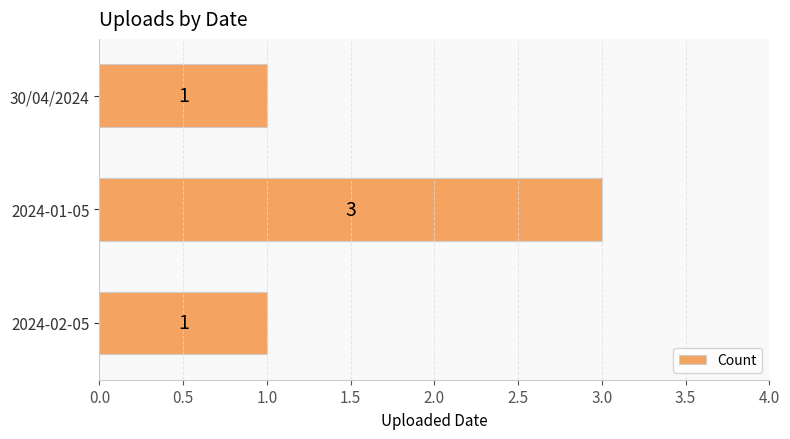

What value does the data have at 2024-01-05?

3